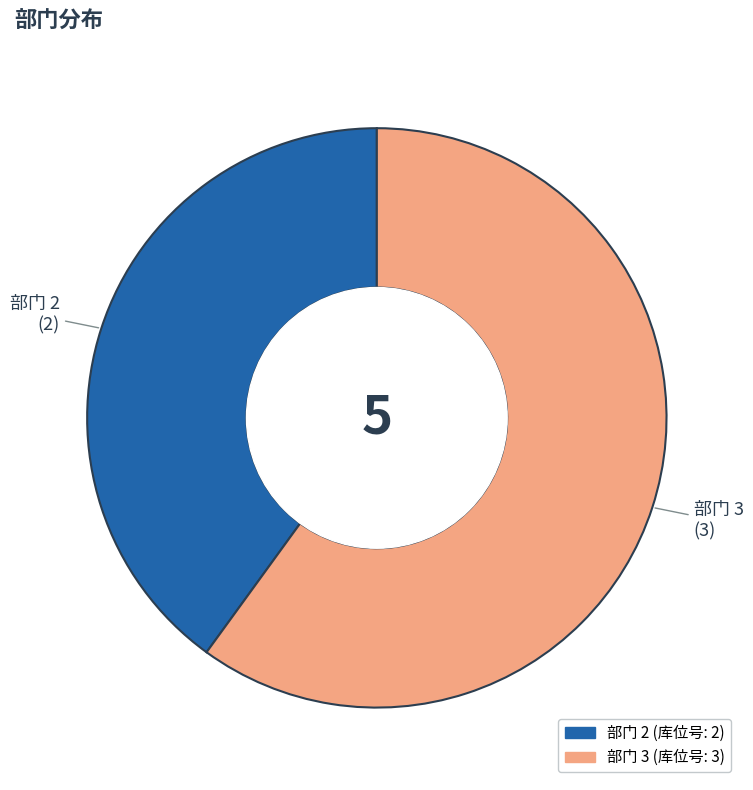

Is there a majority slice in this chart?

Yes